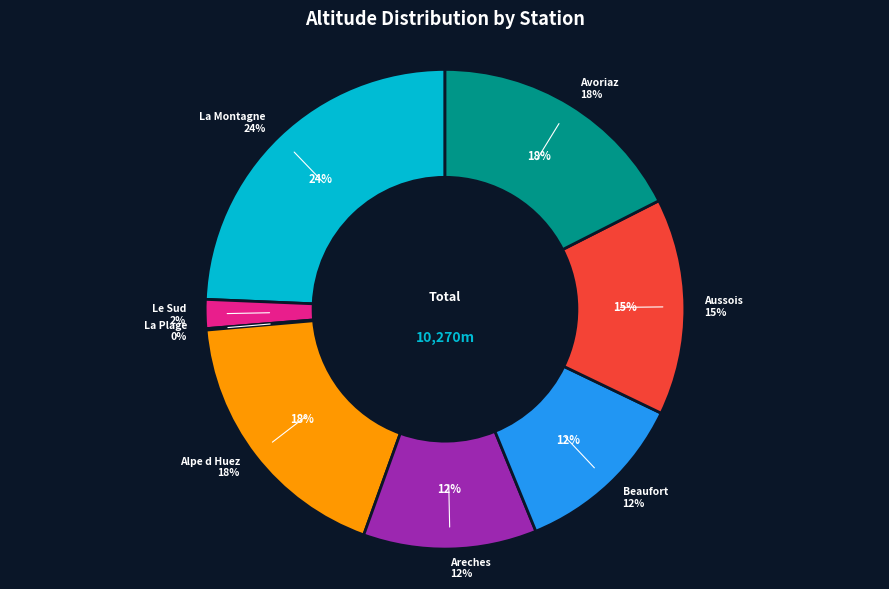

To the nearest percent, what portion does Beaufort represent?

12%